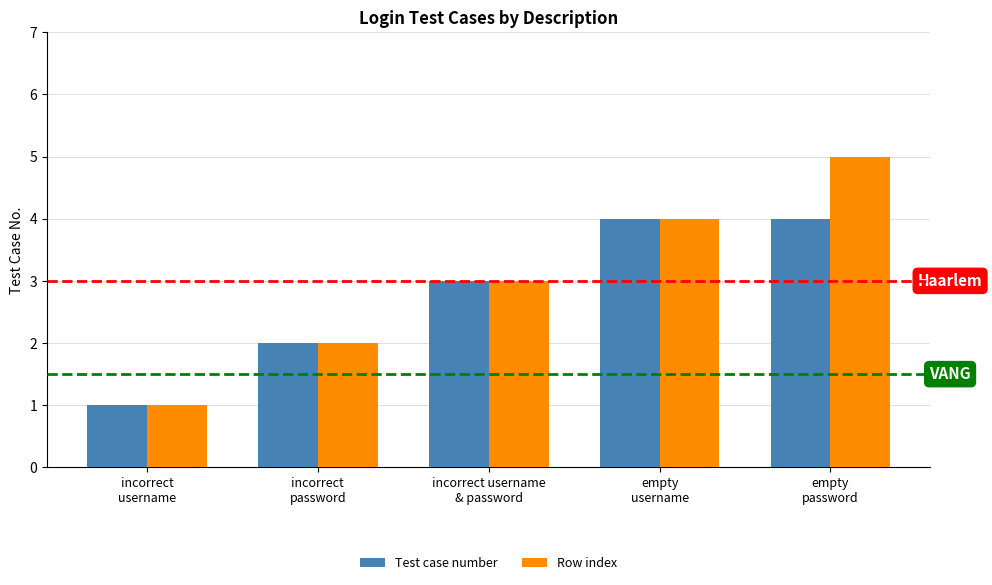

Is it true that Row index equals 2 at incorrect
username?

False